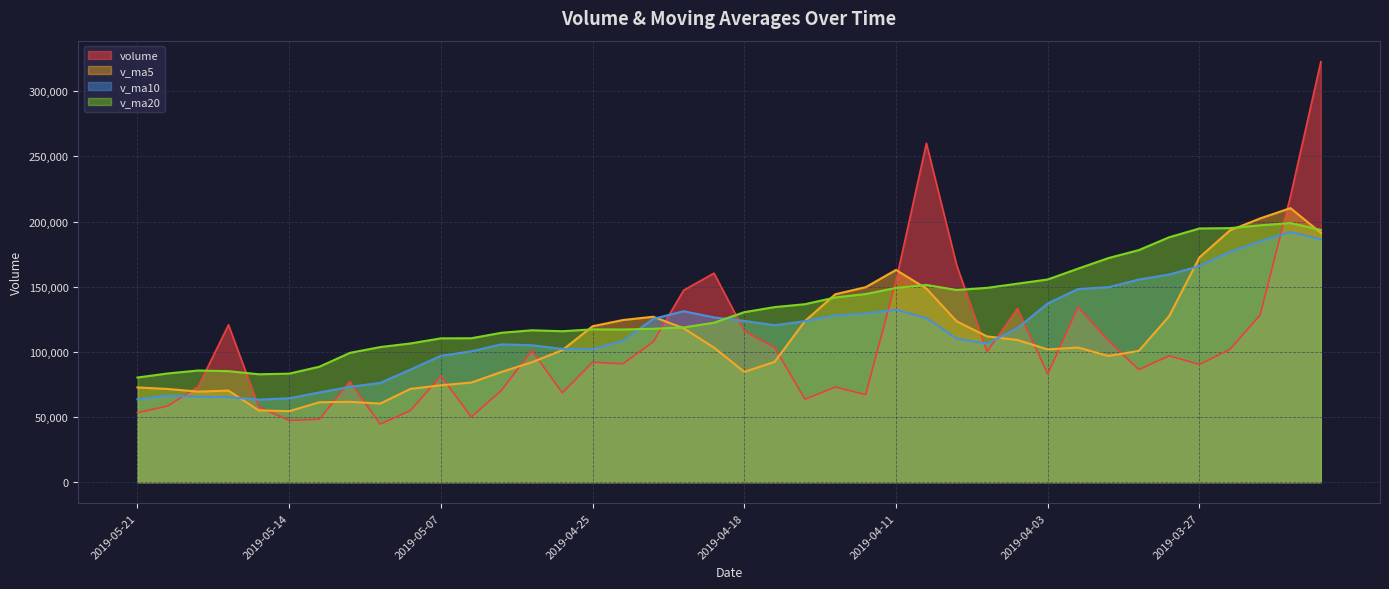

How many interior local valleys does the v_ma20 series have?

4